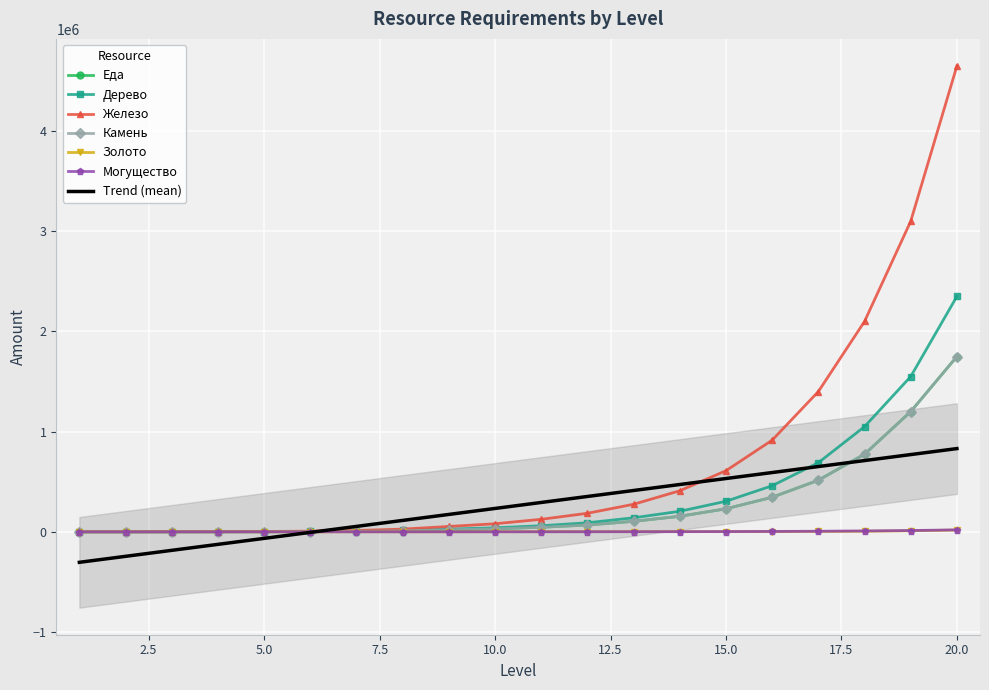

Read the Дерево value at 4, to the nearest 50.

1000